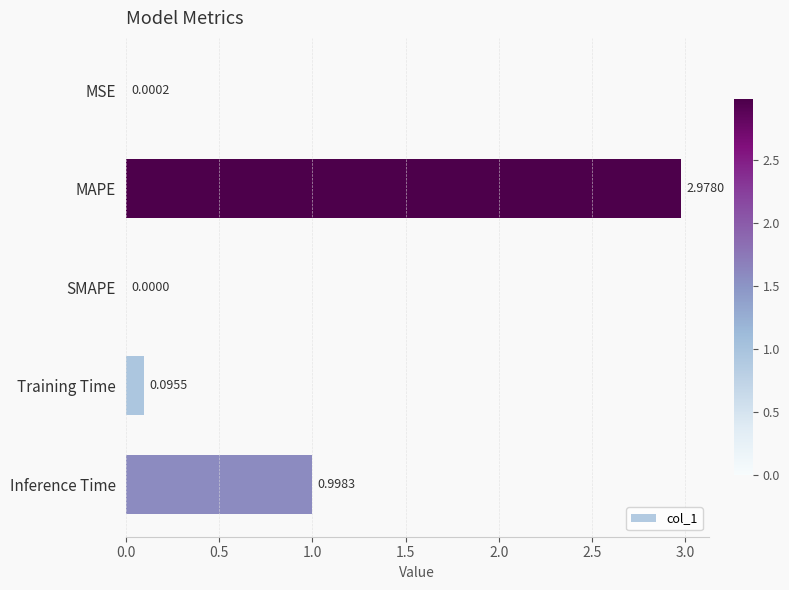

Which category has the highest value across all series?

MAPE